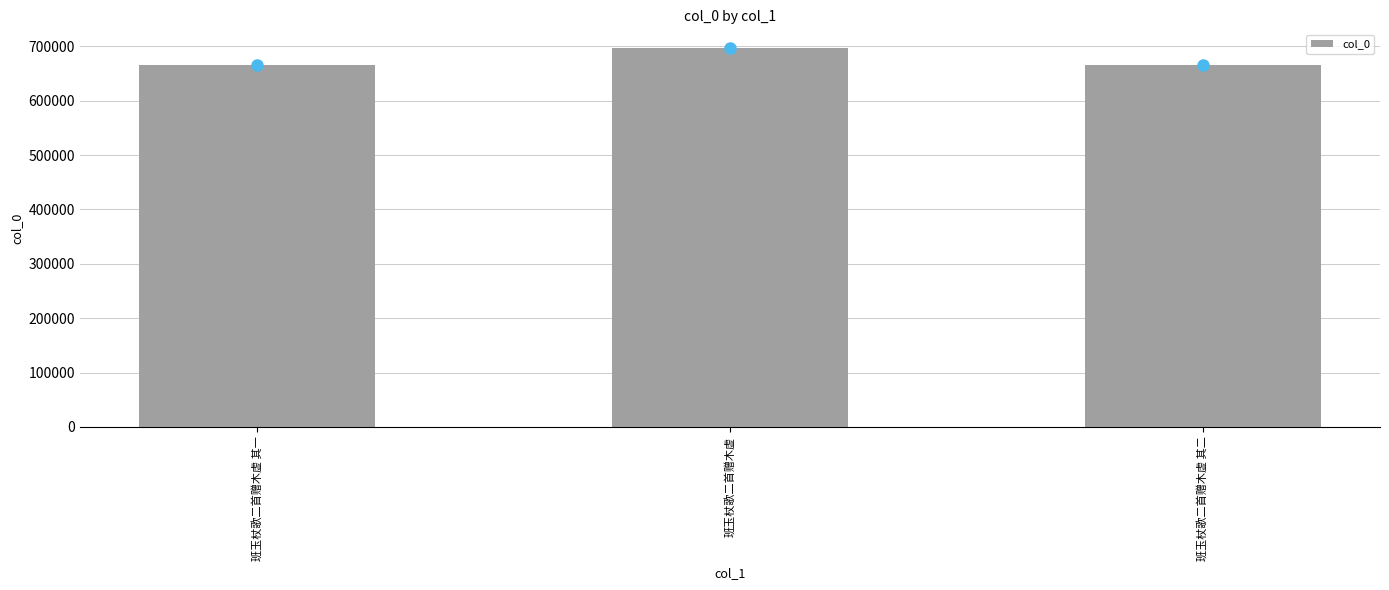

What is the change in value from 班玉杖歌二首赠木虚 其一 to 班玉杖歌二首赠木虚 其二?

+1